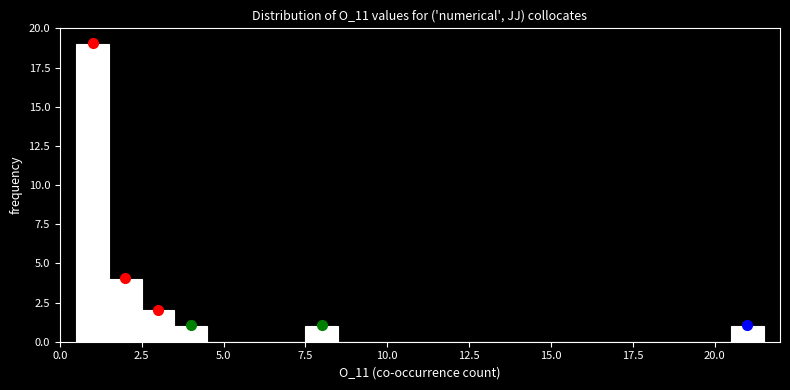

Read against the x-axis, roughly where is the centre of the tallest bar?

1.0